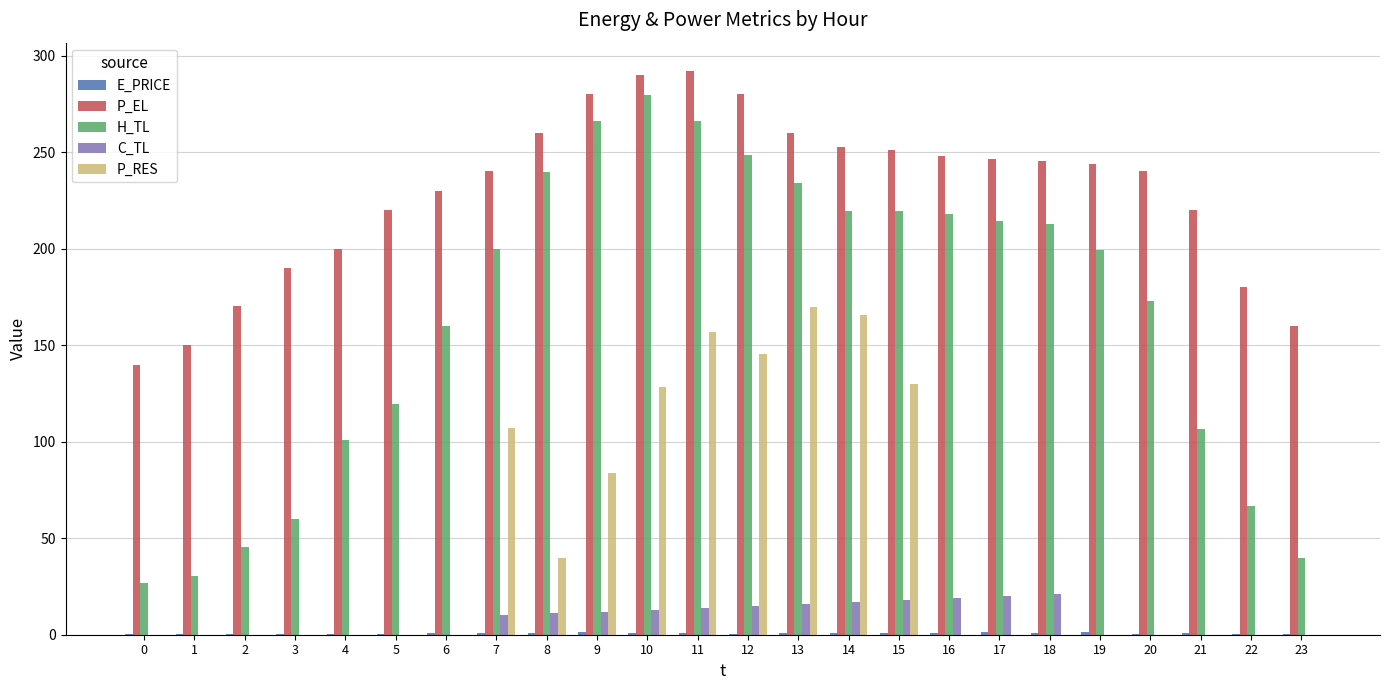

The value of P_RES at 18 is 0.0. True or false?

True